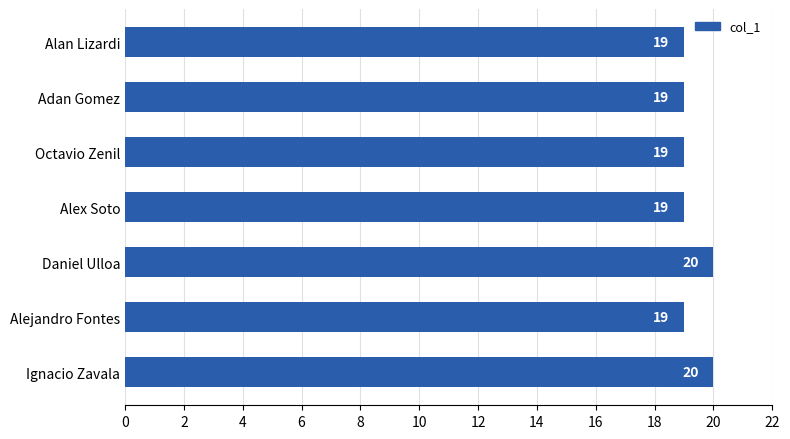

Are the bars grouped side by side (vs. stacked)?

No